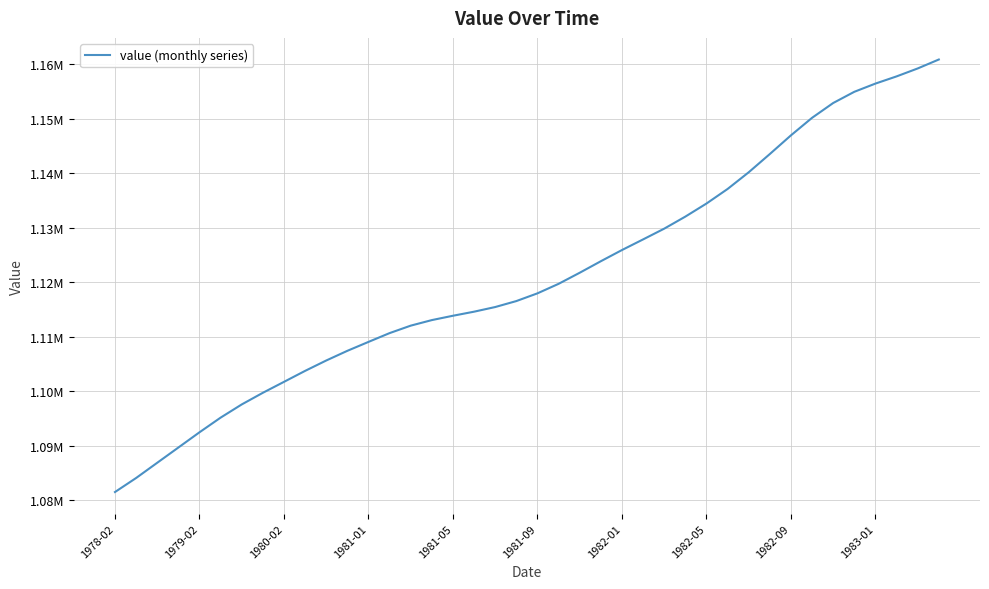

What is the value of the 21st point from the left?

1117934